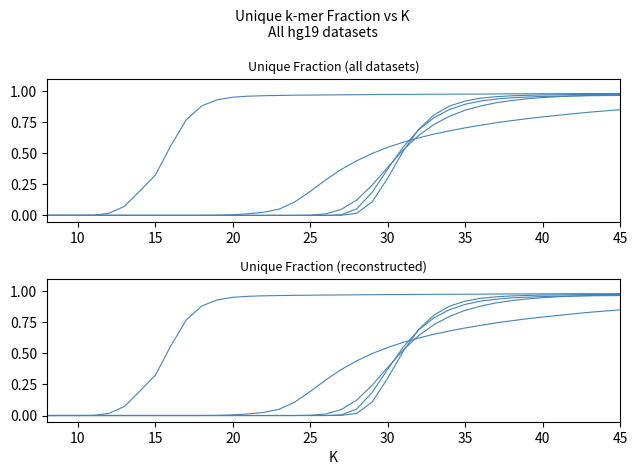

True or false: hg19_yr Unique Fraction has a value of 0.0 at 20.

True